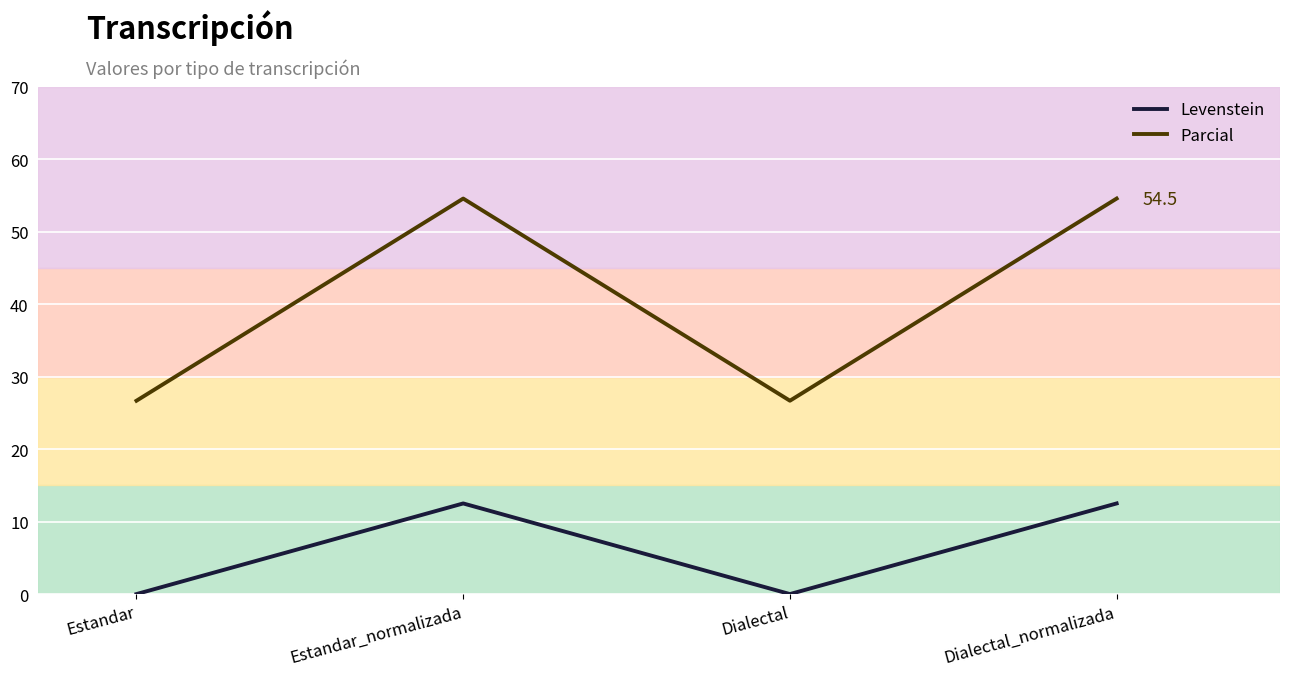

What is the difference between the highest and lowest values at Estandar_normalizada?

42.0